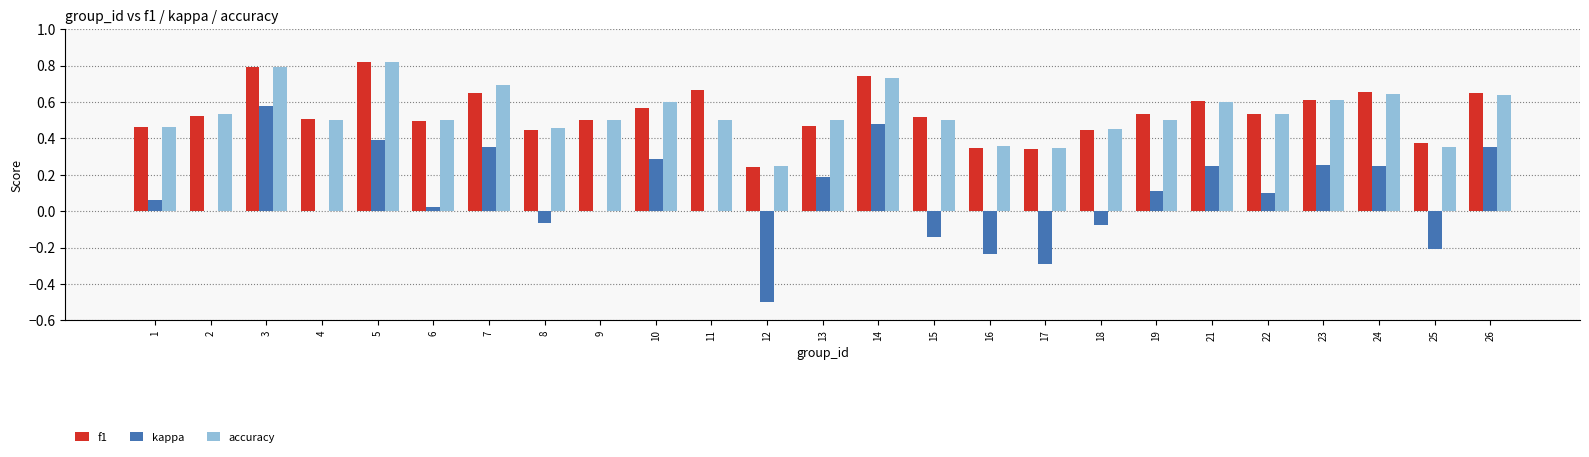

The accuracy series shows 0.6 at 21. True or false?

True